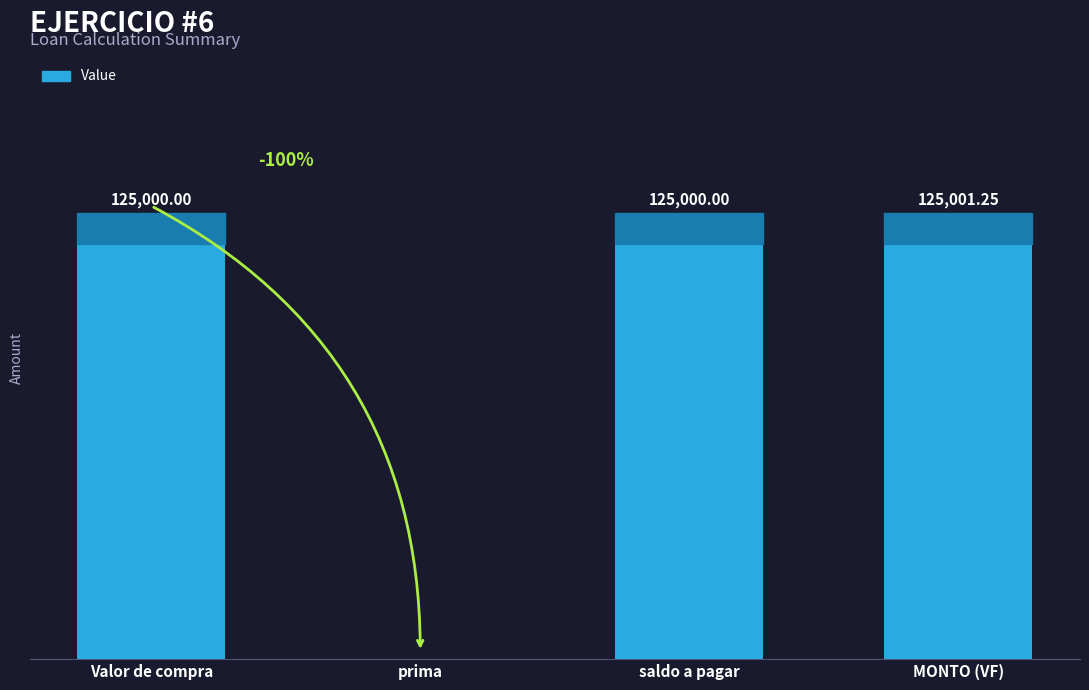

Which category has the highest value across all series?

MONTO (VF)